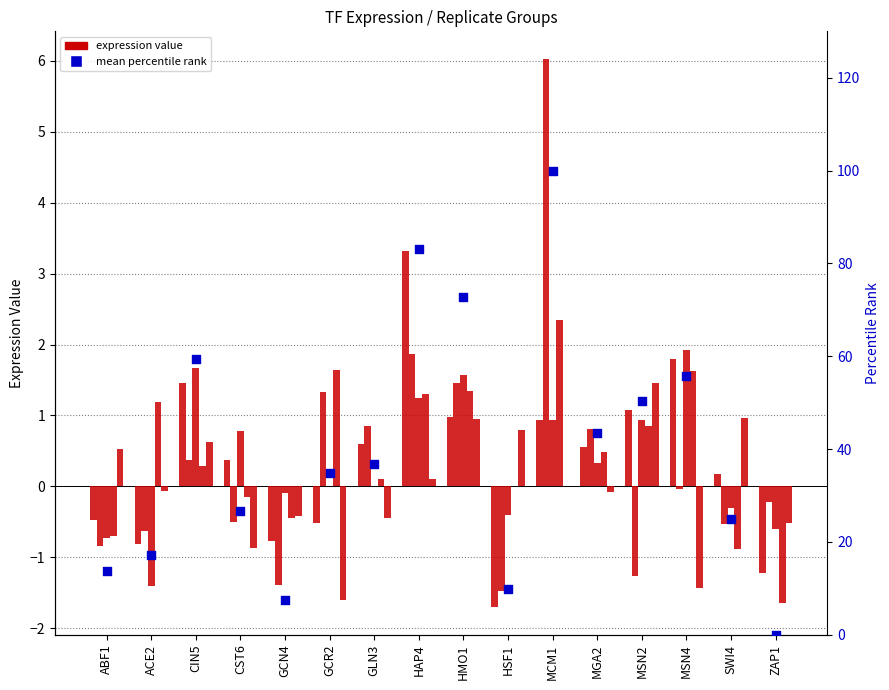

Which series has the largest total across all categories?

mean percentile rank